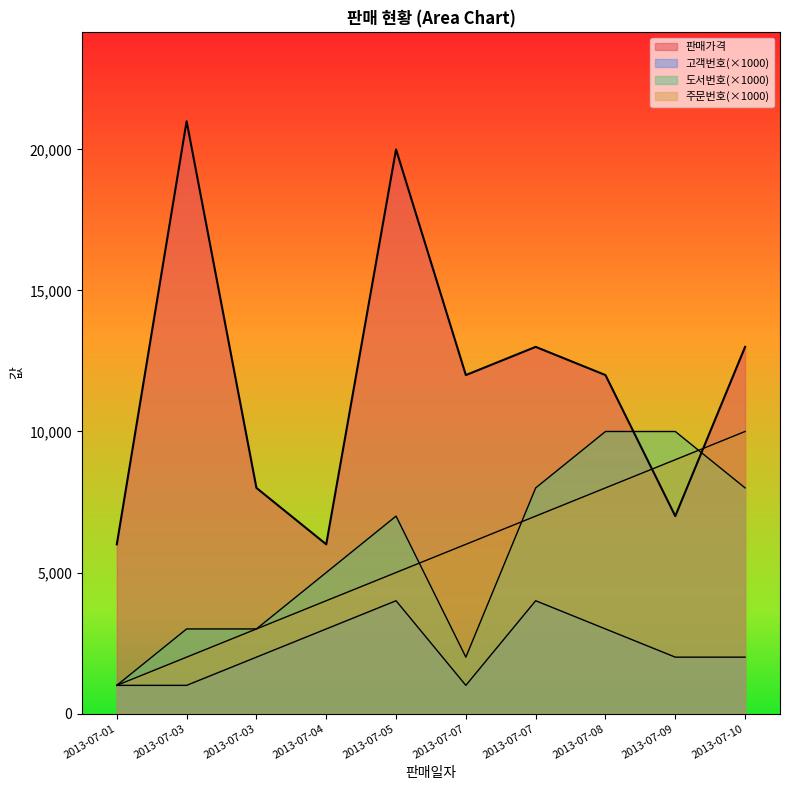

At which category does the chart reach its minimum across all series?

2013-07-01